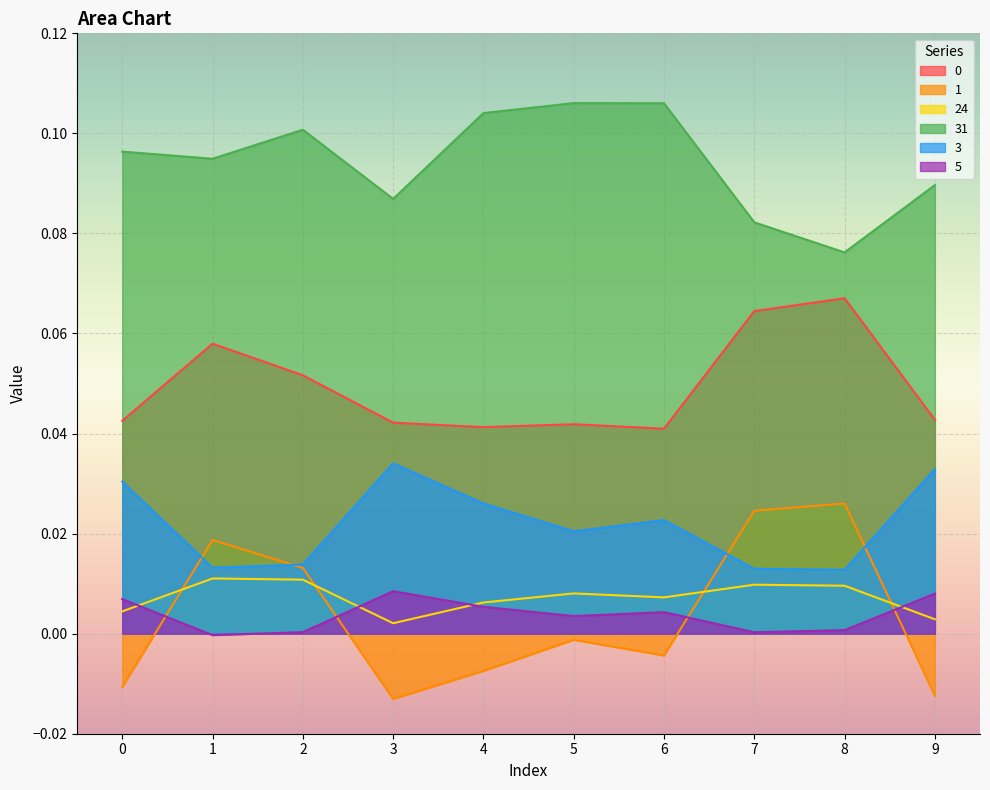

Count the 24 values in the range 0 to 1.

10